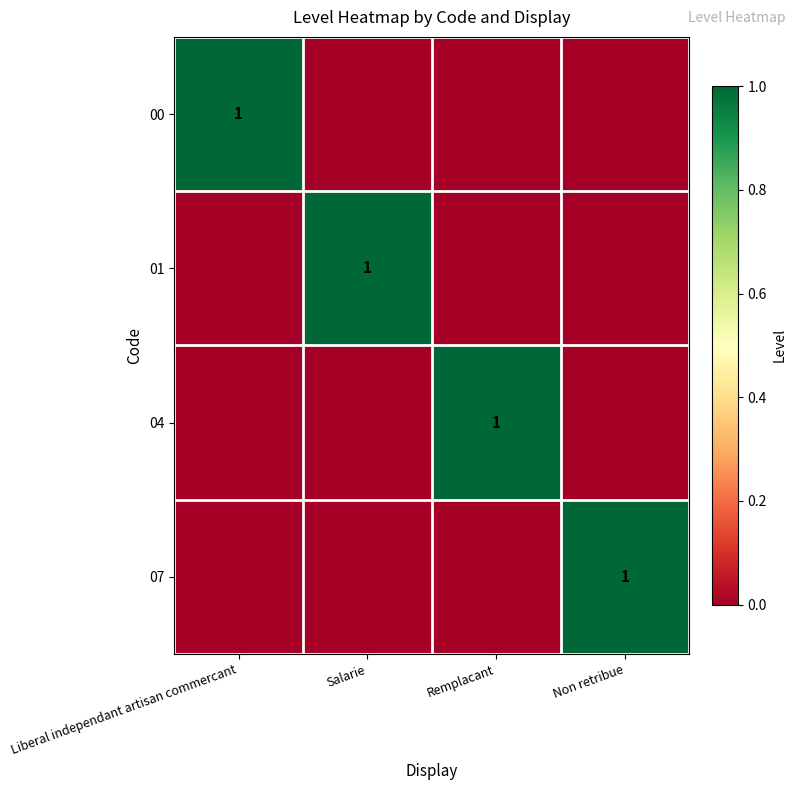

The 01 series shows 1 at Salarie. True or false?

True